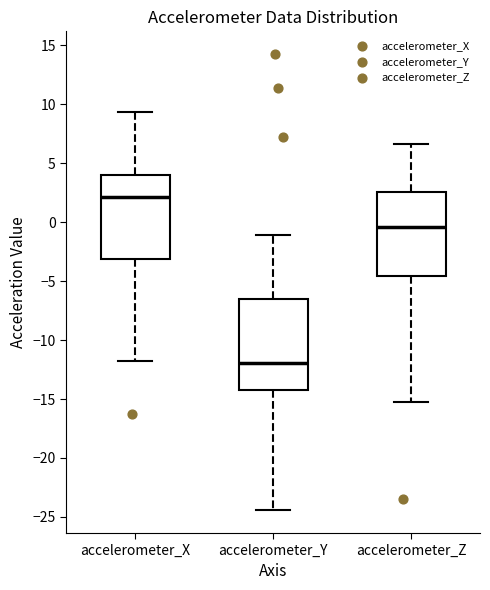

Comparing the boxes themselves (not the whiskers), which one is the tallest?

accelerometer_Y